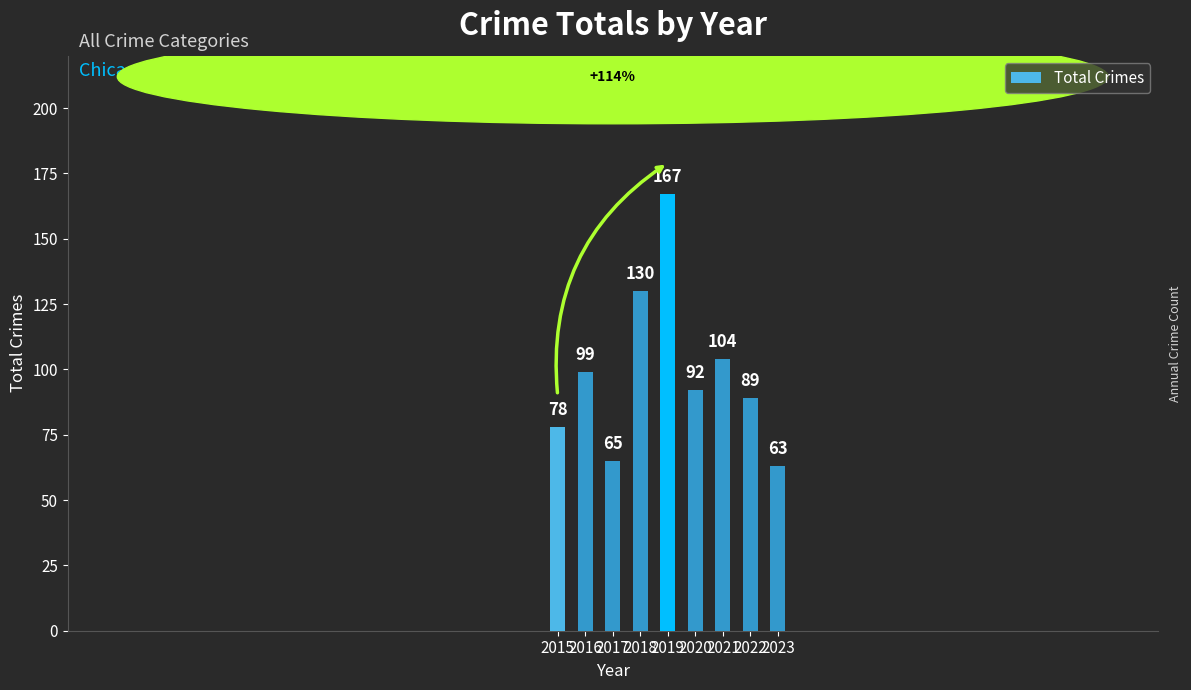

Reading right to left, what are all the values shown in this chart?

2023=63	2022=89	2021=104	2020=92	2019=167	2018=130	2017=65	2016=99	2015=78